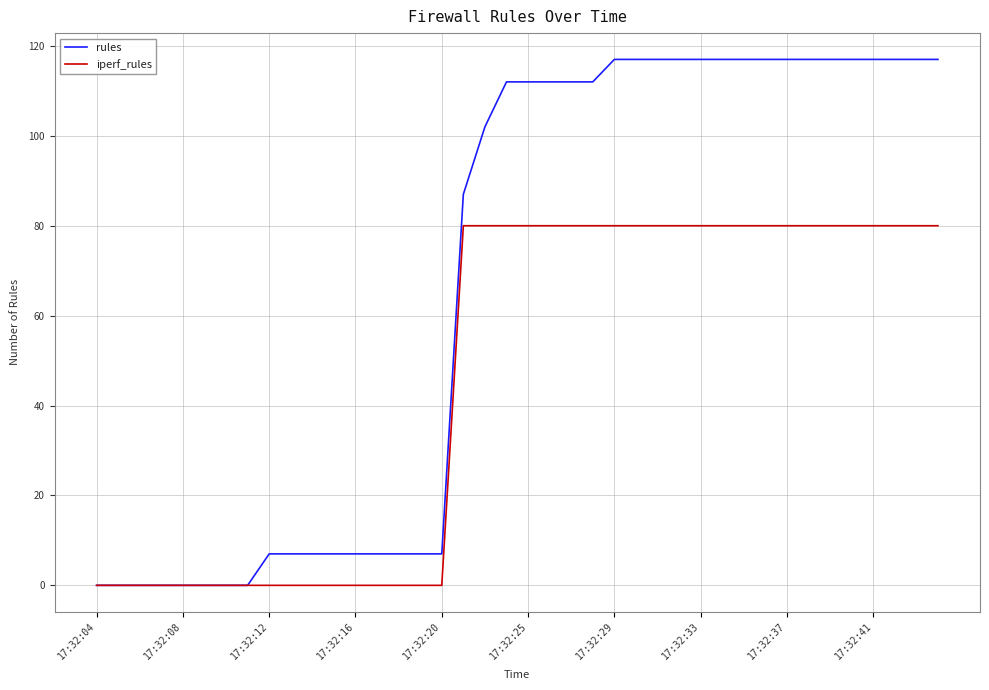

Which series has the largest range (max minus min)?

rules